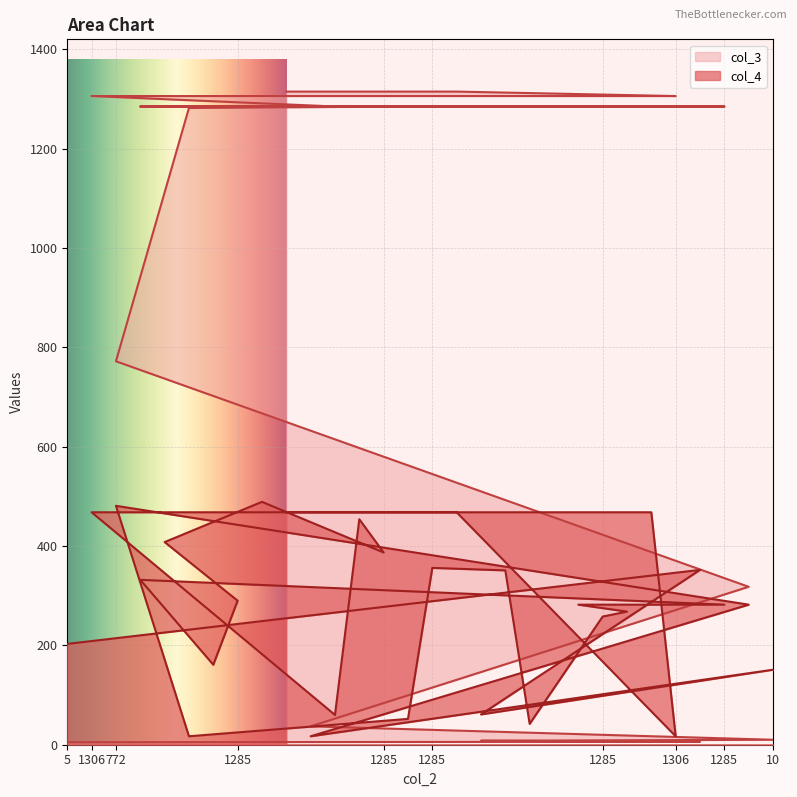

Which series changed the most between 10 and 1285?

col_3